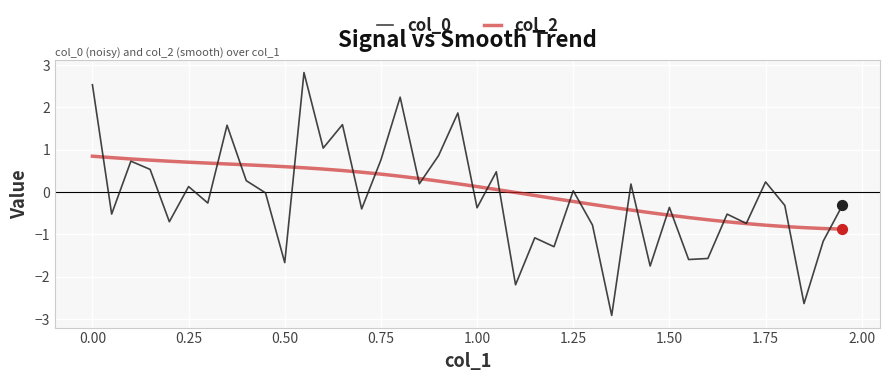

What is the greatest value displayed?

2.8